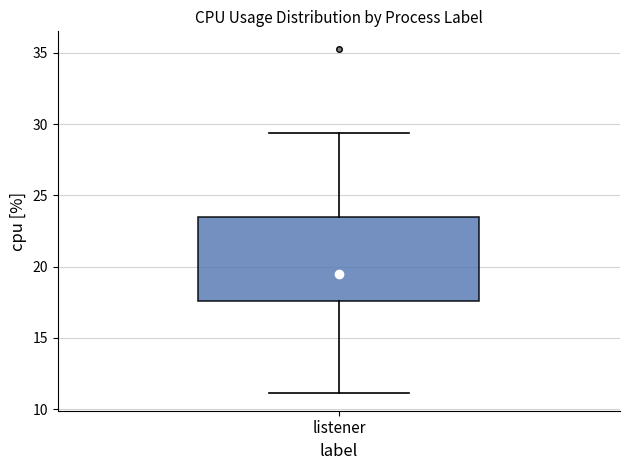

Transcribe this box plot: give where the median line is, the range the box spans, and where the two whiskers end, as read against the y-axis. The values are not printed on the chart, so give them approximately, as read against the axis.

median 18.0, box 17.5 to 23.5, whiskers 11.0 to 29.5